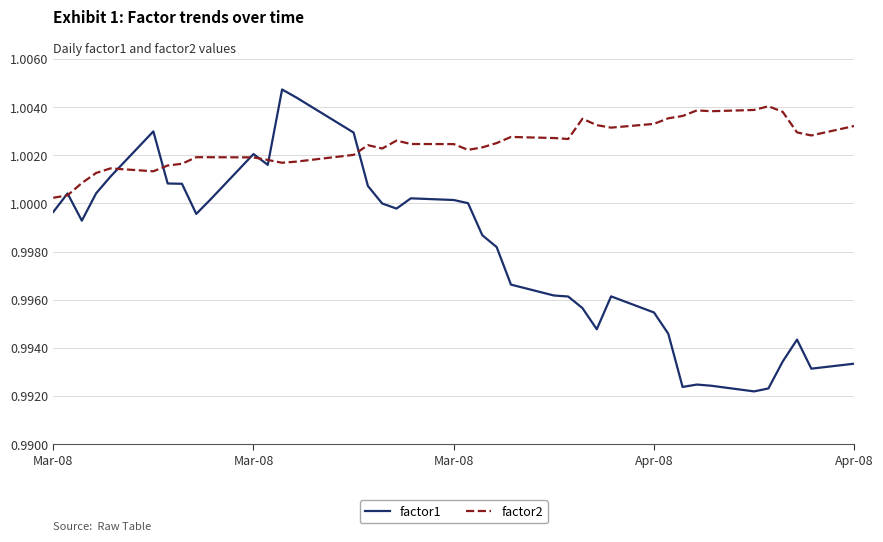

List the series in order of their overall mean, highest first.

factor2, factor1